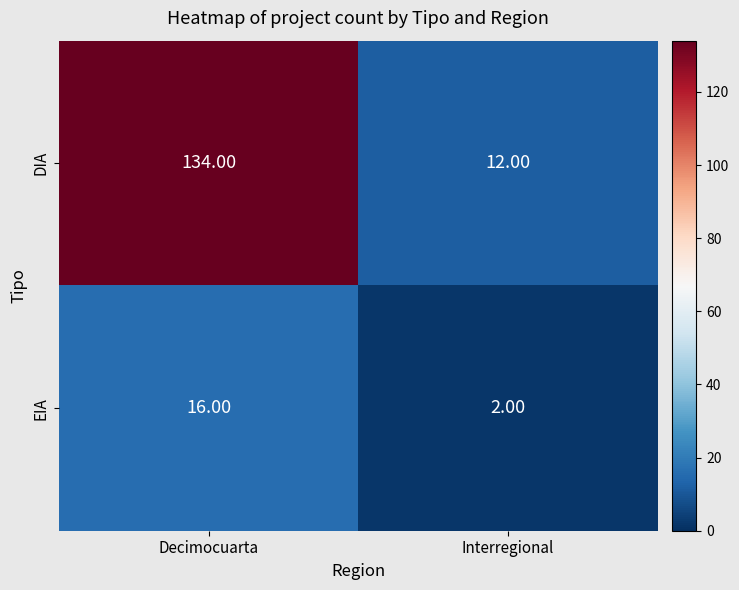

Rank the series by their average value, from highest to lowest.

DIA, EIA